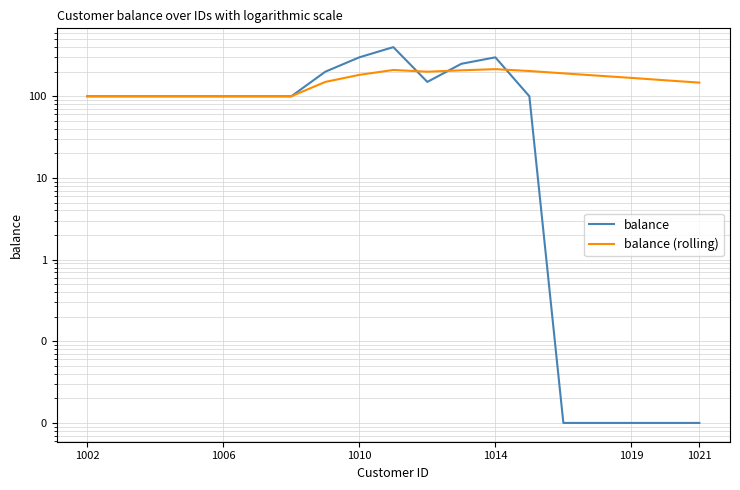

What is the maximum value shown in the chart?

400.0